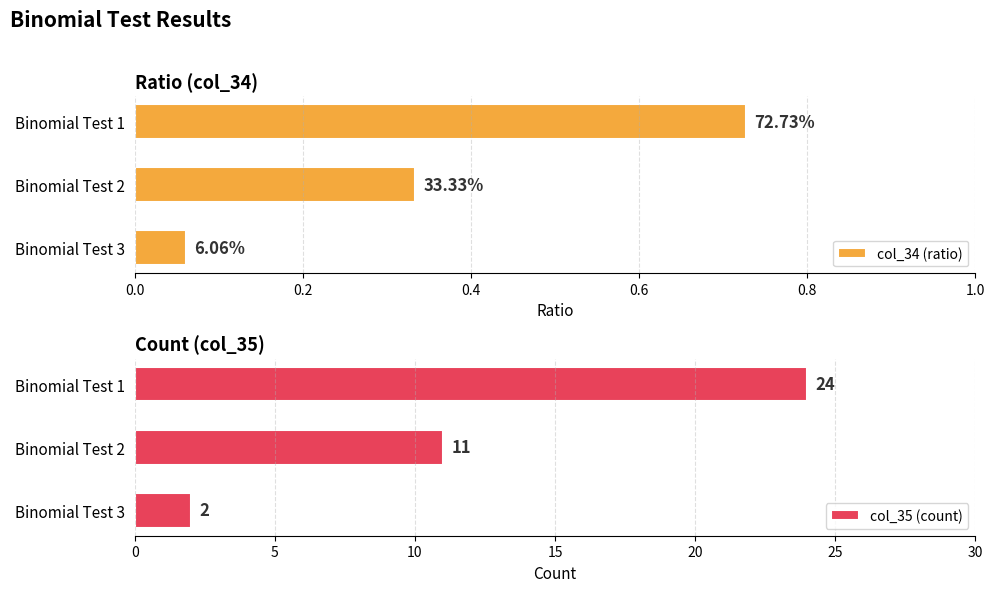

List the series in order of their peak value, highest first.

col_35 (count), col_34 (ratio)